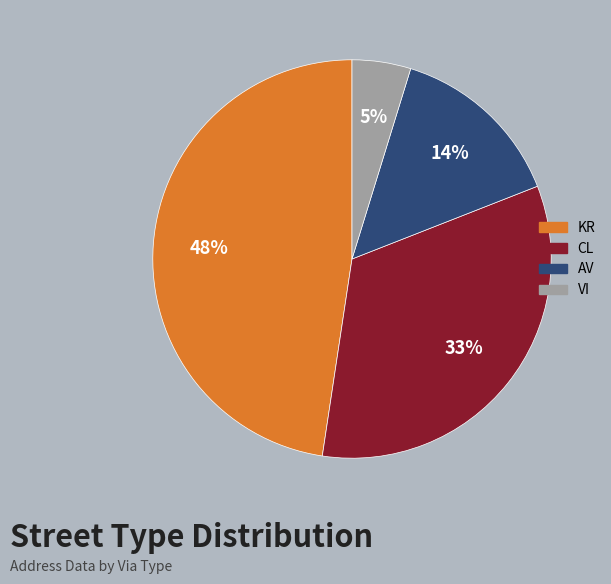

Combined, do AV and KR account for over 50%?

Yes